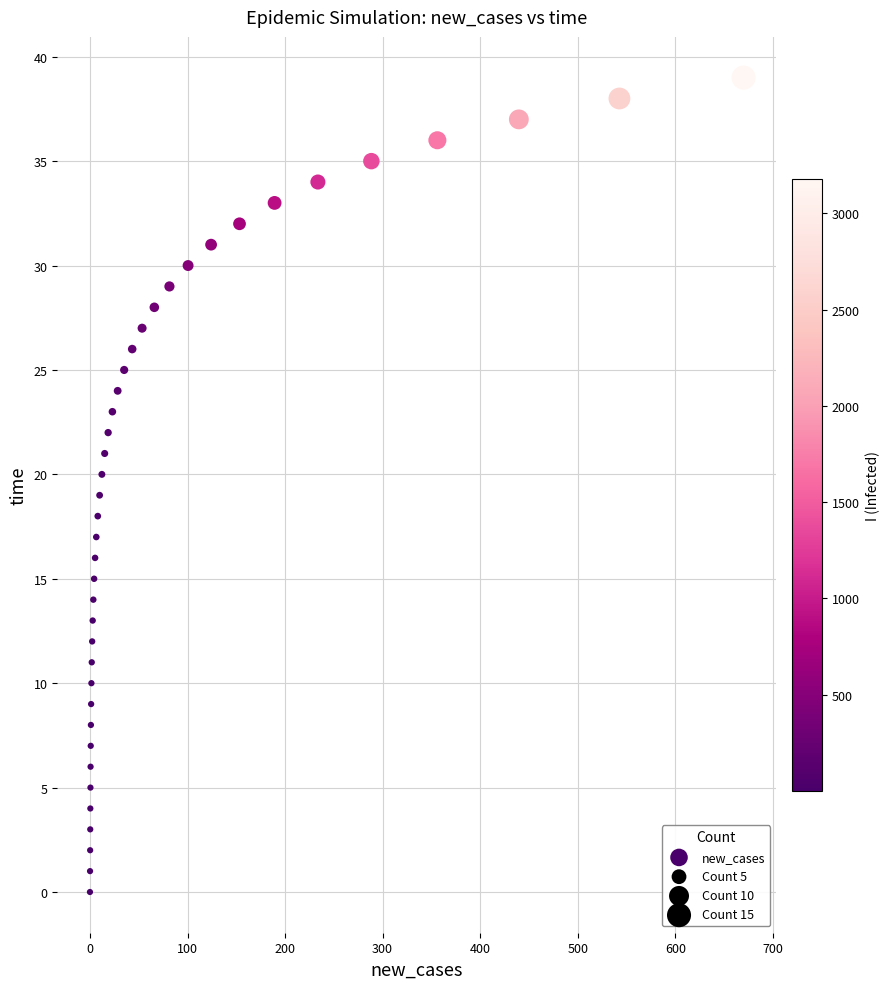

What is the range of Y values (max minus min)?

39